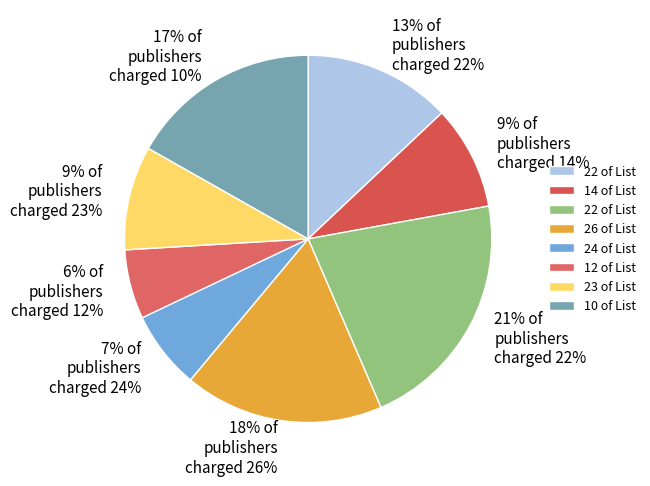

To the nearest percent, what percentage of the pie is 18% of publishers charged 26%?

18%